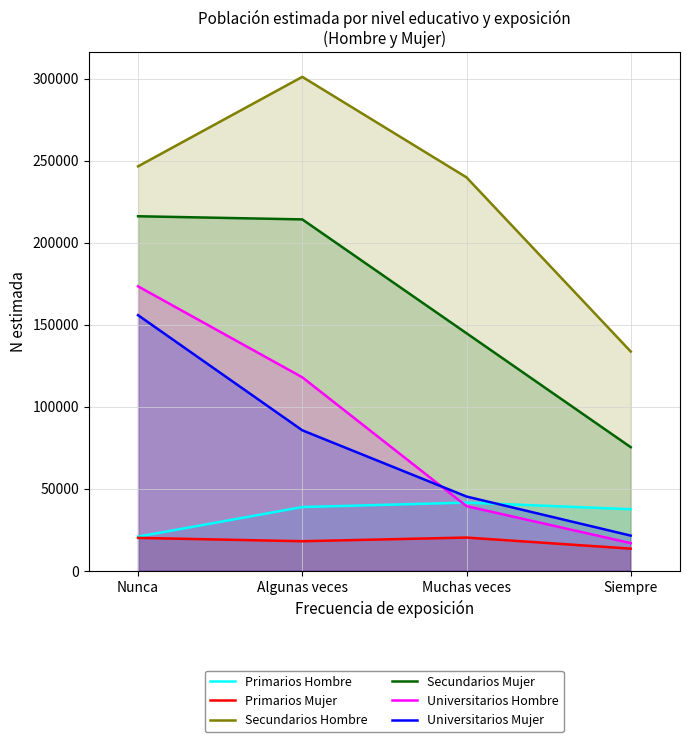

Count the number of categories in the chart.

4